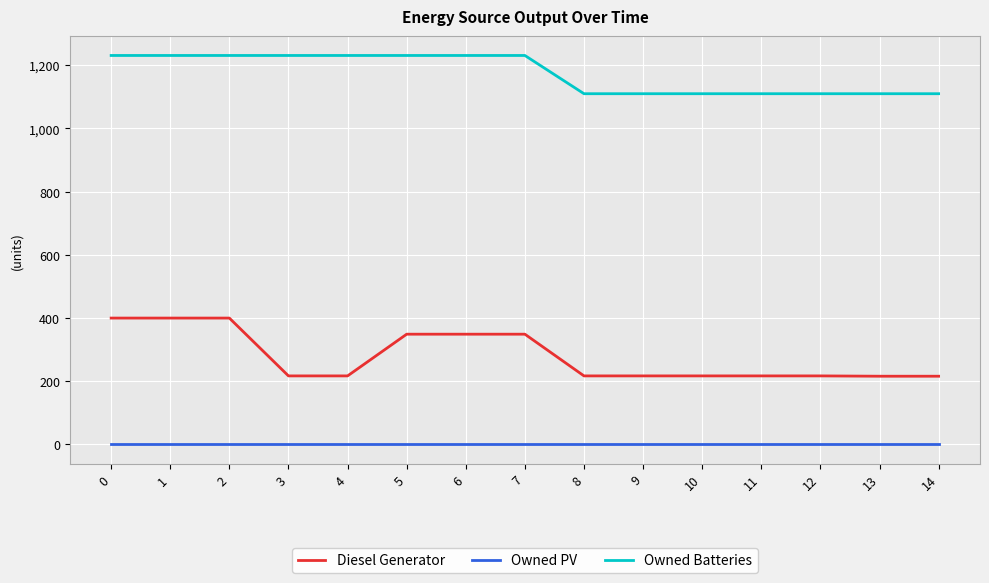

Count the number of data series in this chart.

3